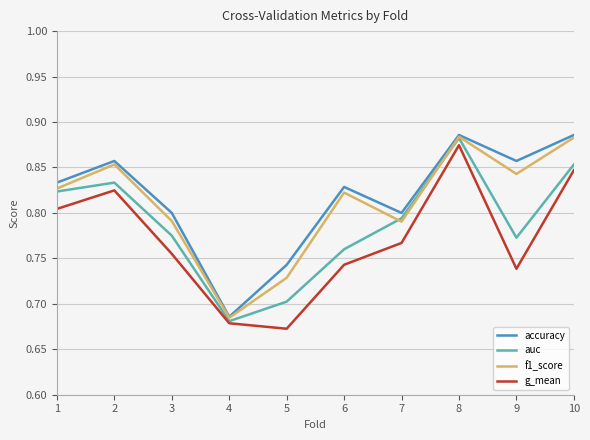

Where is f1_score nearest to the value 0?

4